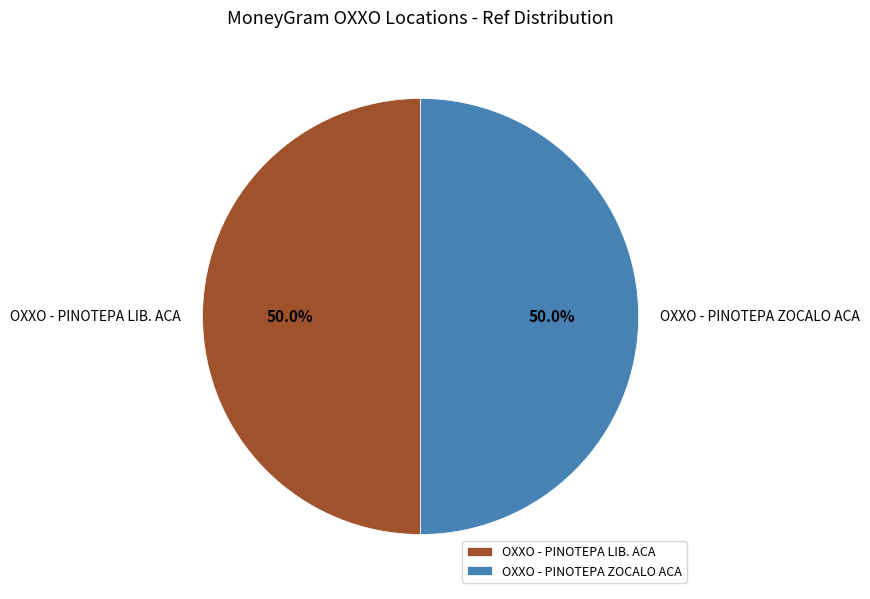

What is the ratio of the value at OXXO - PINOTEPA ZOCALO ACA to the value at OXXO - PINOTEPA LIB. ACA?

1.0